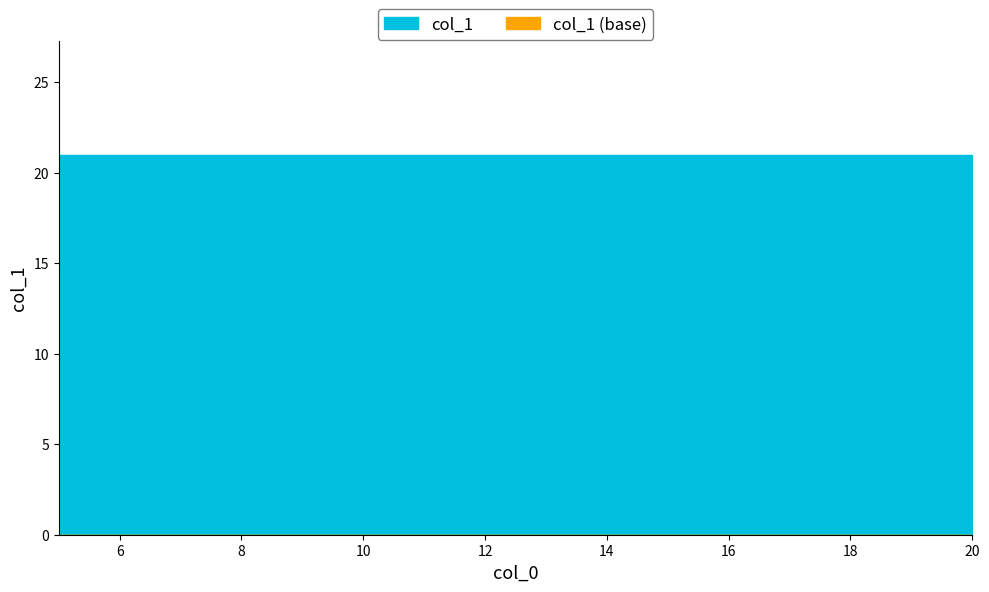

Reading left to right, what are all the values shown in this chart?

col_1: 5=0	10=0	15=0	20=0
col_1_upper: 5=21	10=21	15=21	20=21